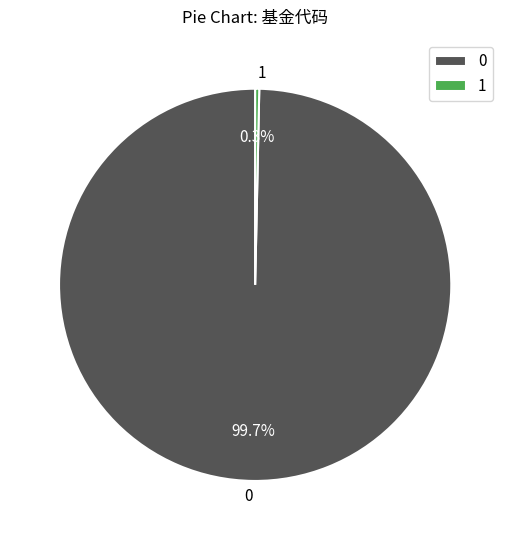

What is the ratio of the value at 0 to the value at 1?

298.0